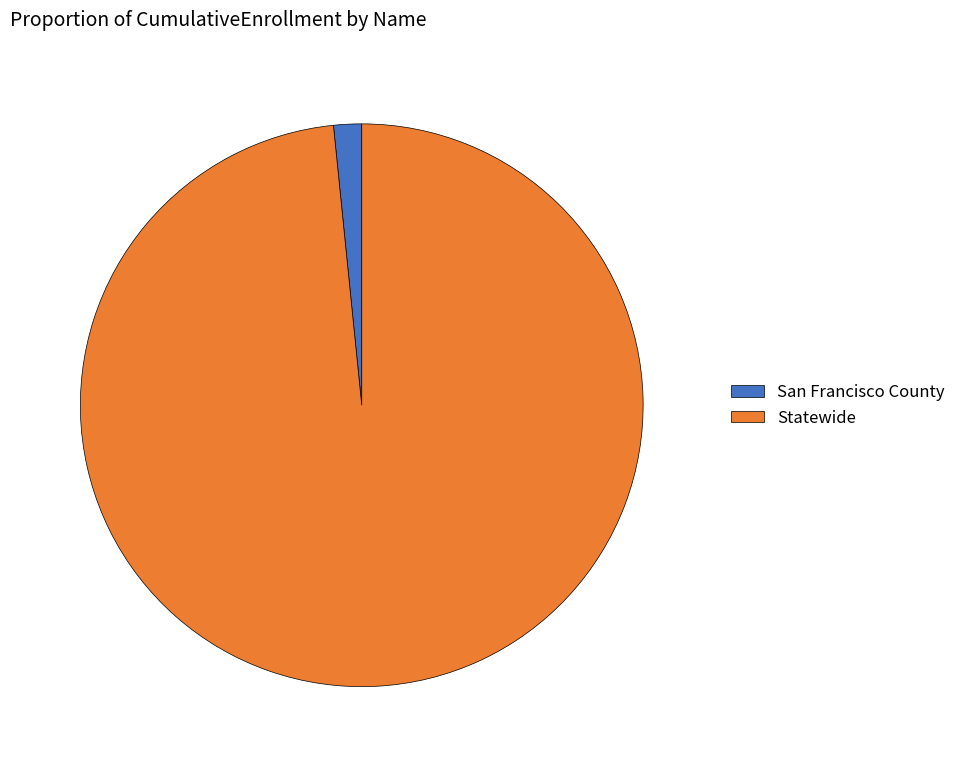

Is it true that San Francisco County is 2% of the pie?

True